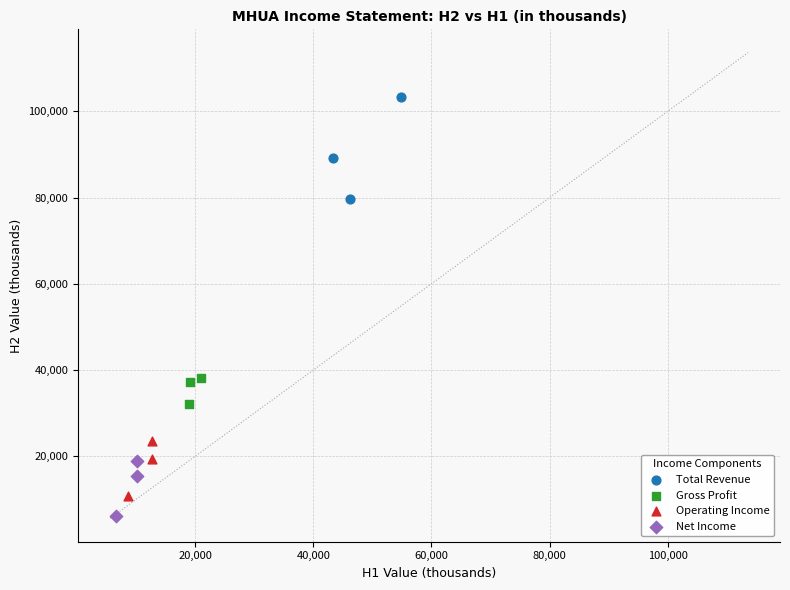

Which series contains the lowest Y value?

Net Income